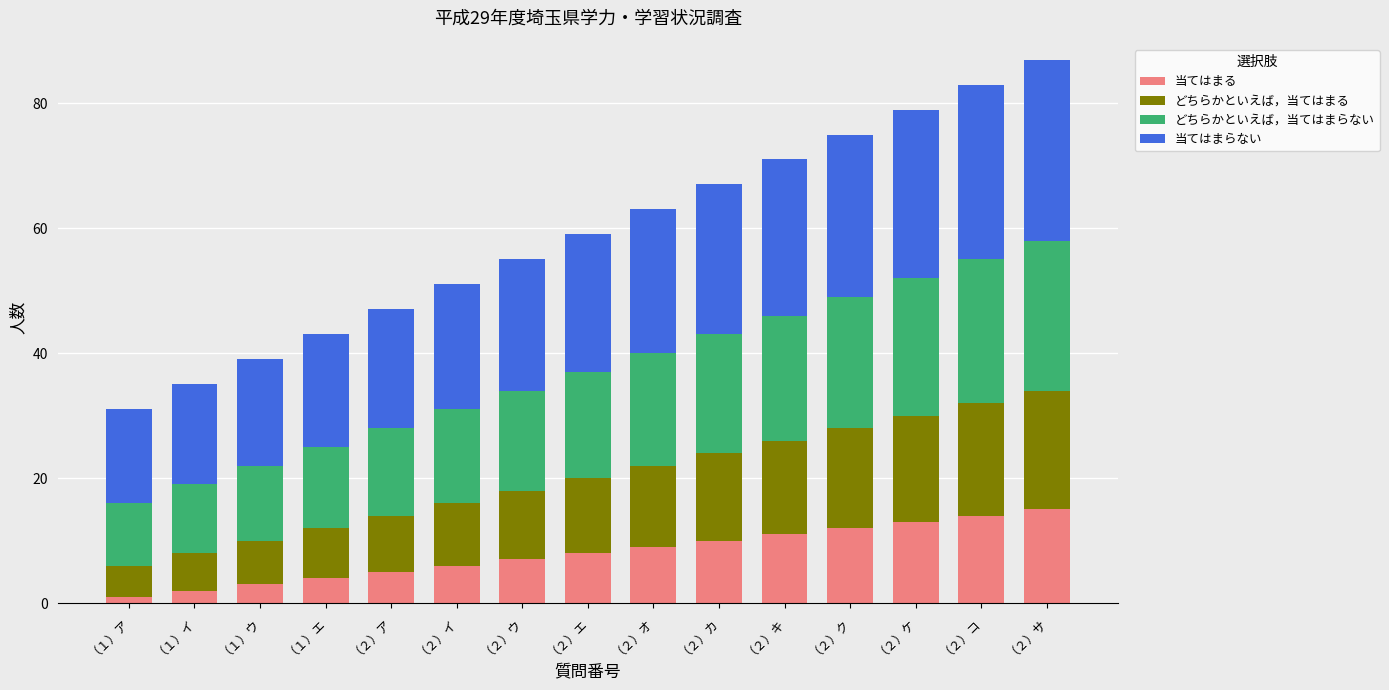

True or false: 当てはまる has a value of 6 at （２）カ.

False